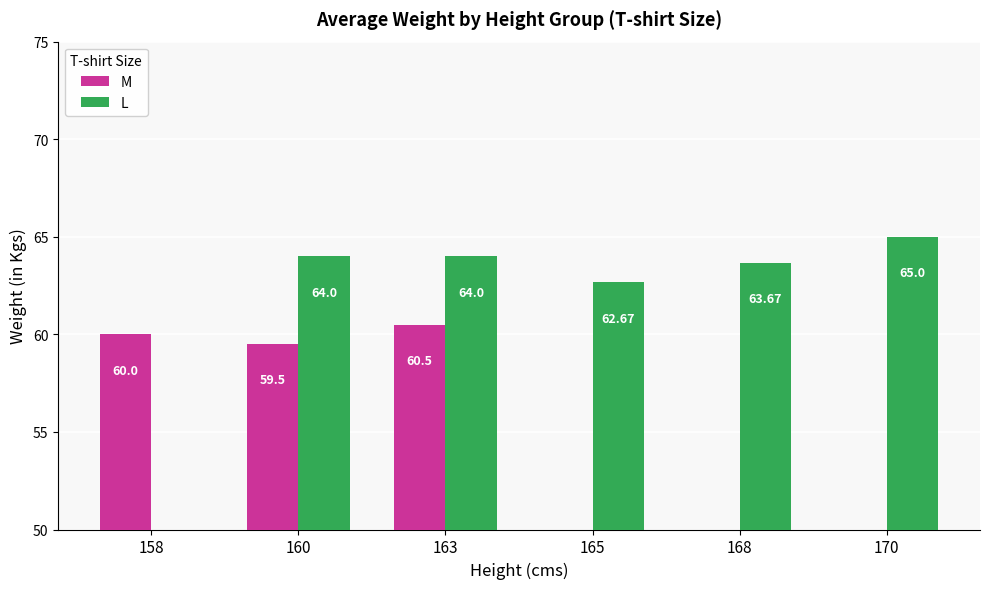

Are the bars grouped side by side (vs. stacked)?

Yes